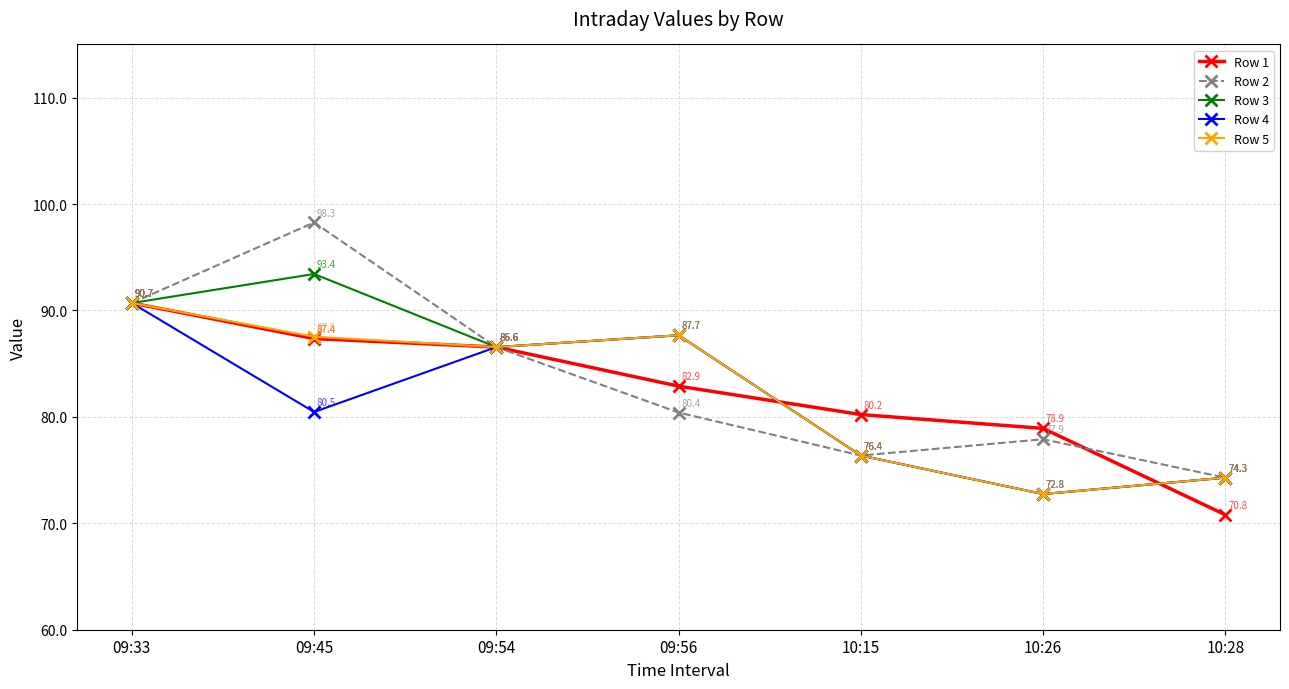

What is the sum of all Row 4 values?

568.8